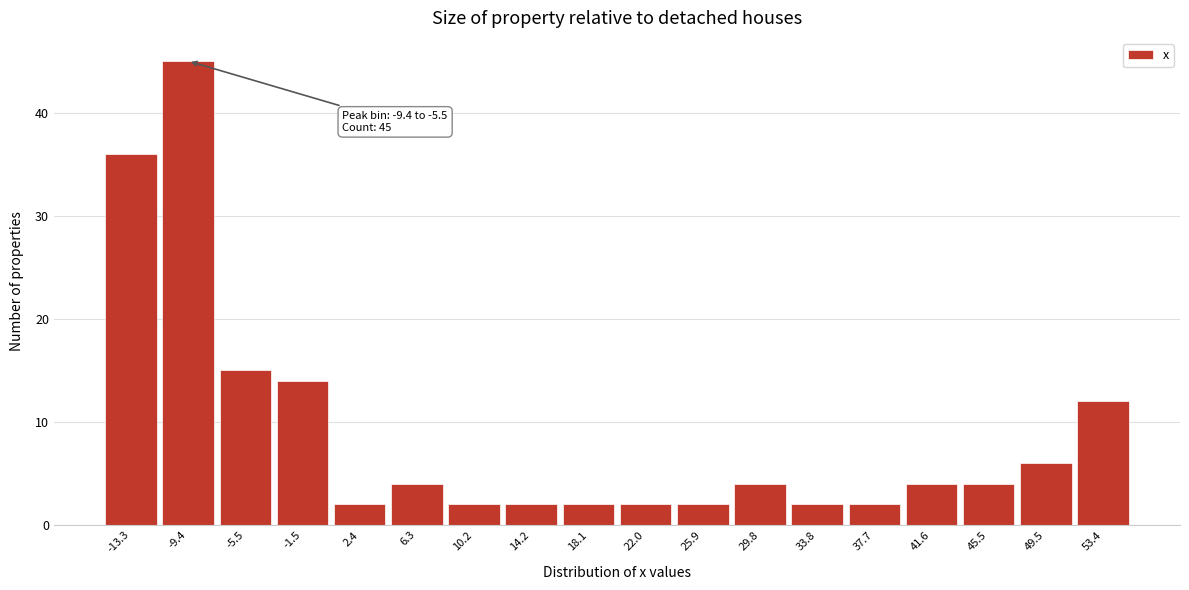

Reading left to right, what are all the values shown in this chart?

36	45	15	14	2	4	2	2	2	2	2	4	2	2	4	4	6	12